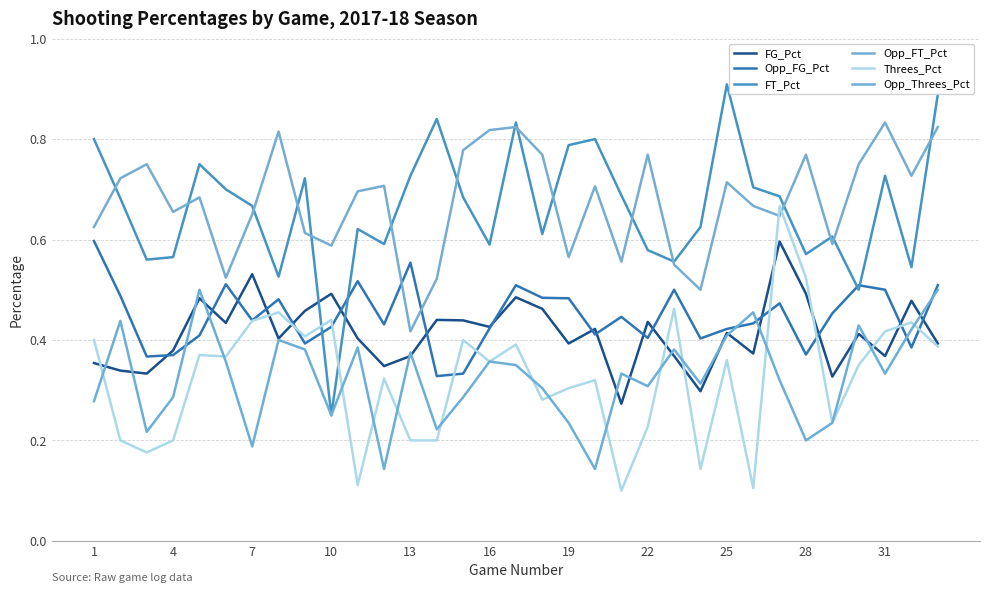

How many lines are shown in the chart?

6